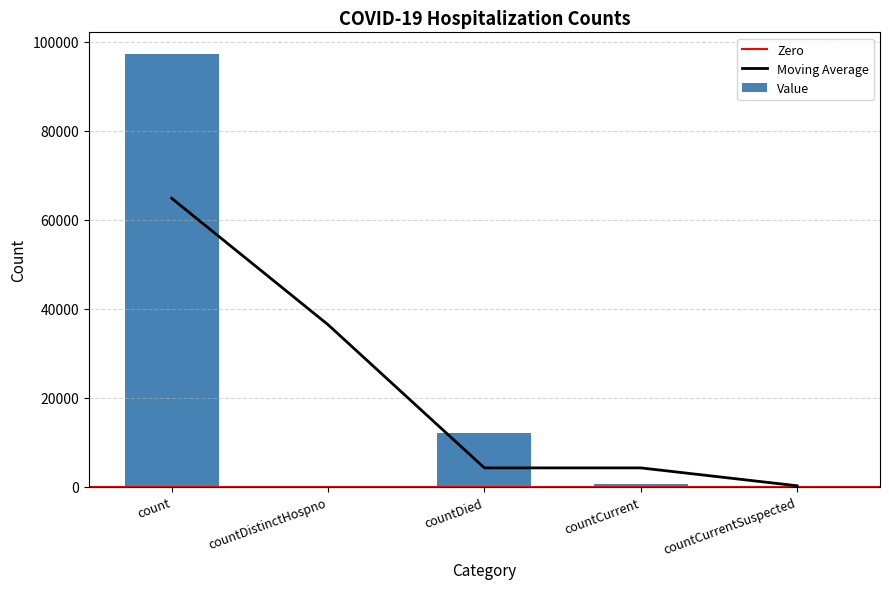

Is it true that the value at countDistinctHospno is -56557?

False